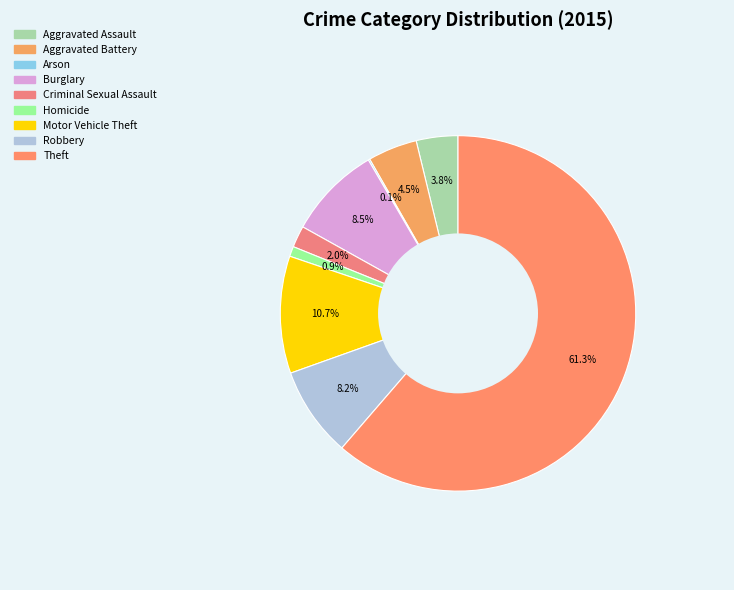

Which slice is the smallest?

Arson